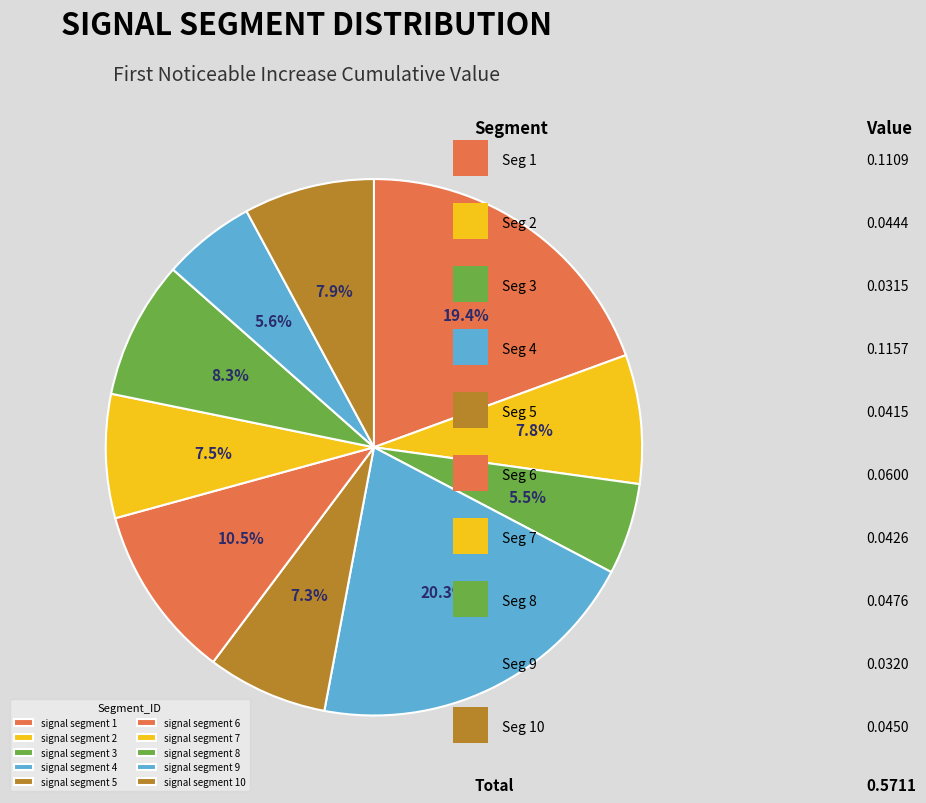

How many segments does this pie chart have?

10